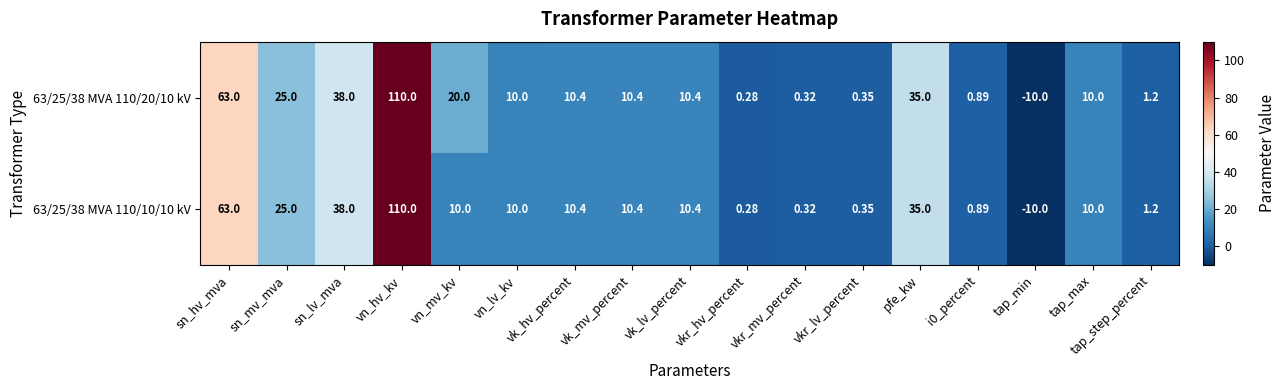

At which label does 63/25/38 MVA 110/20/10 kV reach its minimum?

tap_min